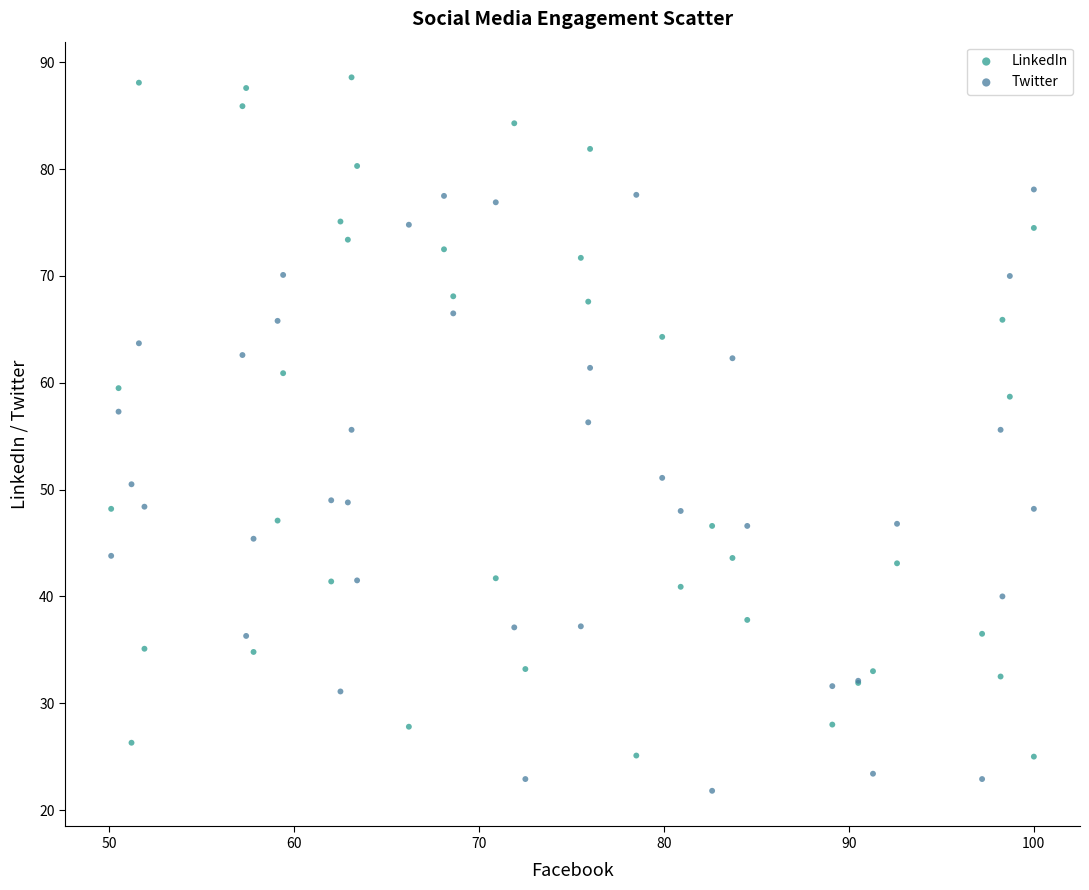

Which series contains the lowest Y value?

Twitter